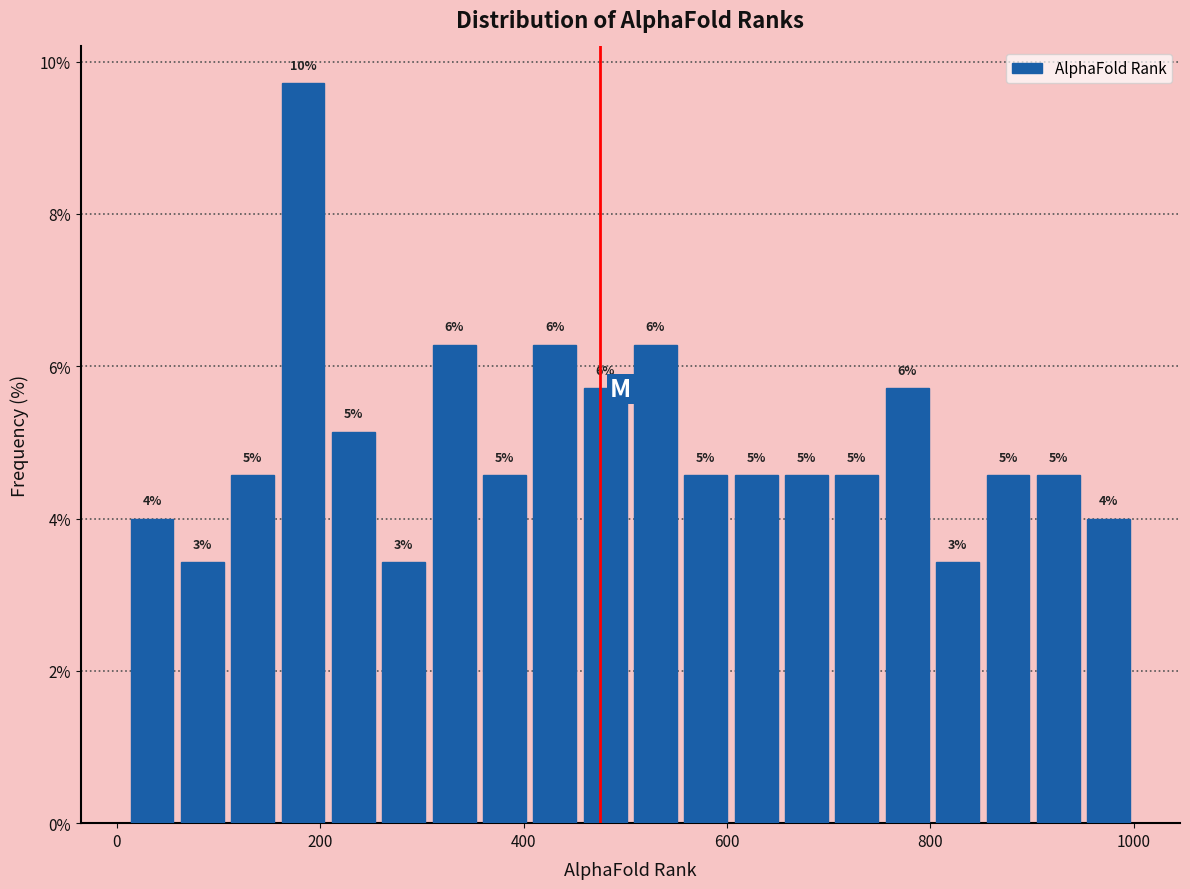

Read against the x-axis, roughly where is the centre of the tallest bar?

180